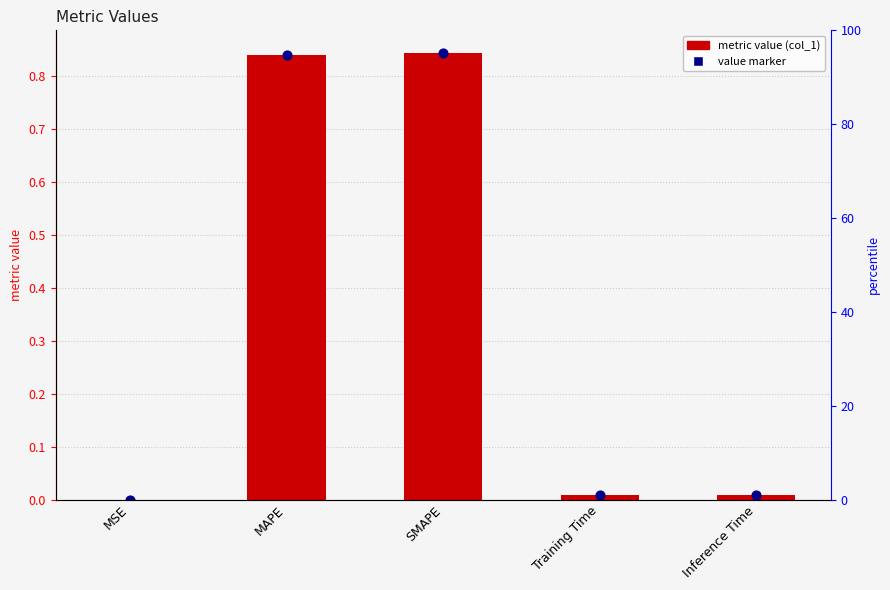

At how many categories does at least one series exceed 0?

5